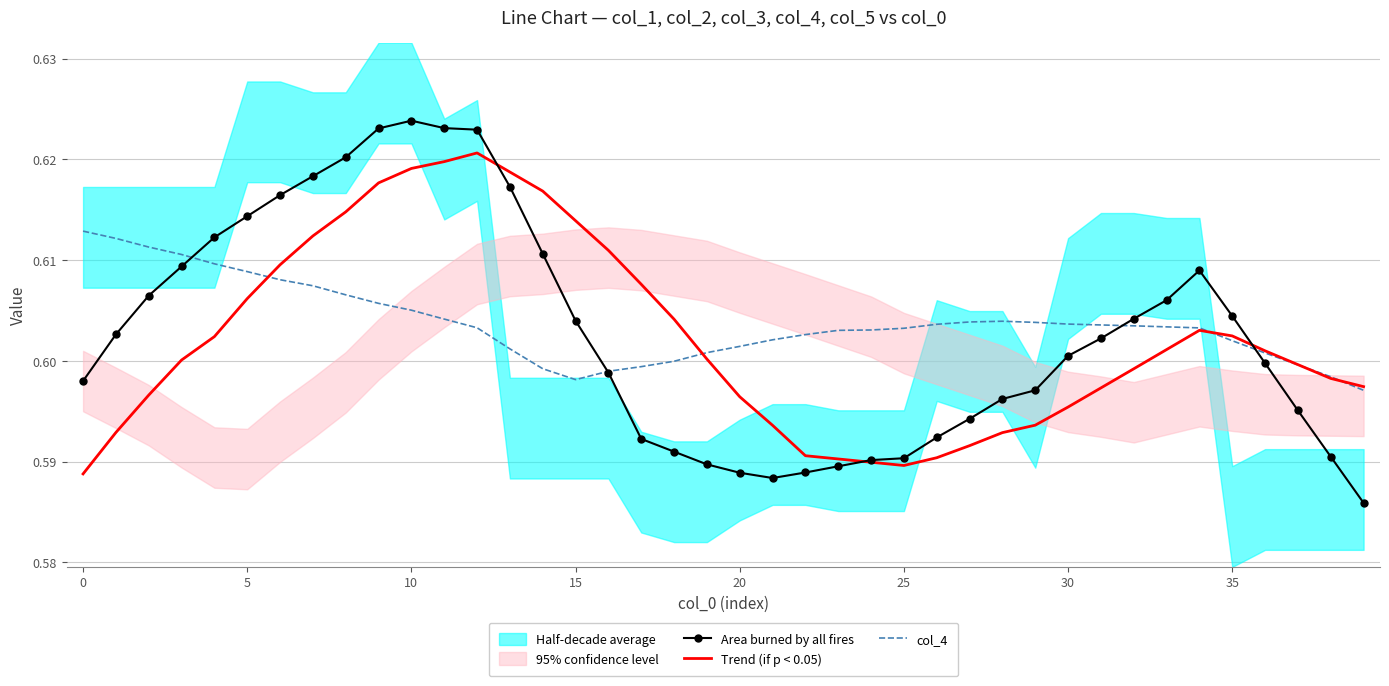

How many times do col_4 and Area burned by all fires cross each other?

4